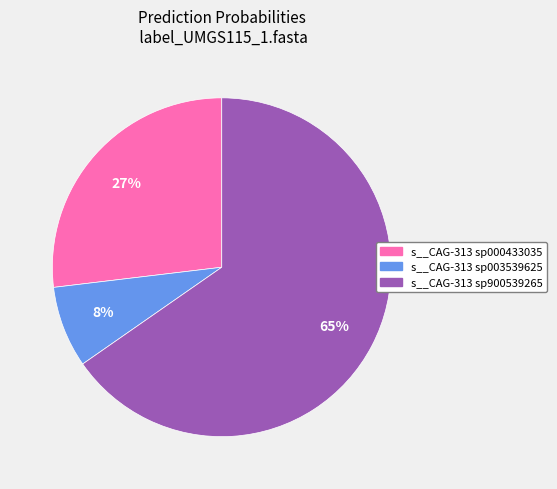

Does any single category account for the majority?

Yes